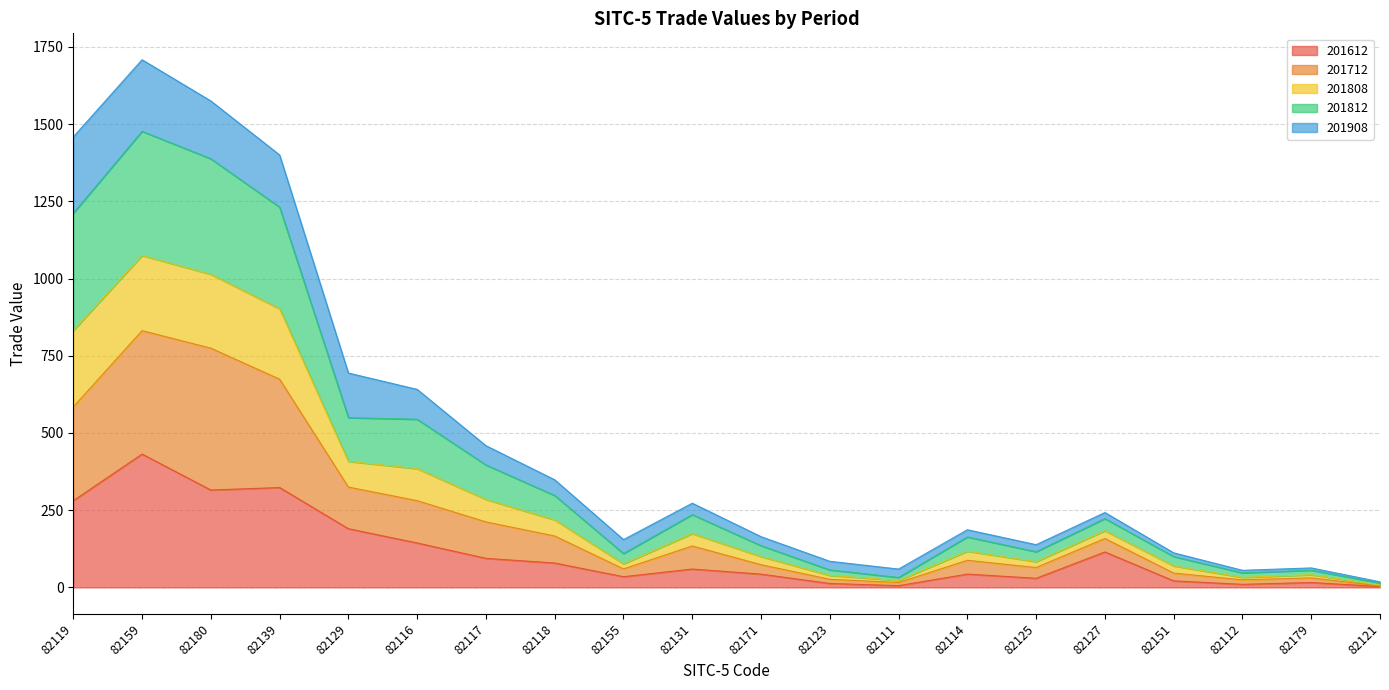

What is the total value across all series at 82139?

1400.1